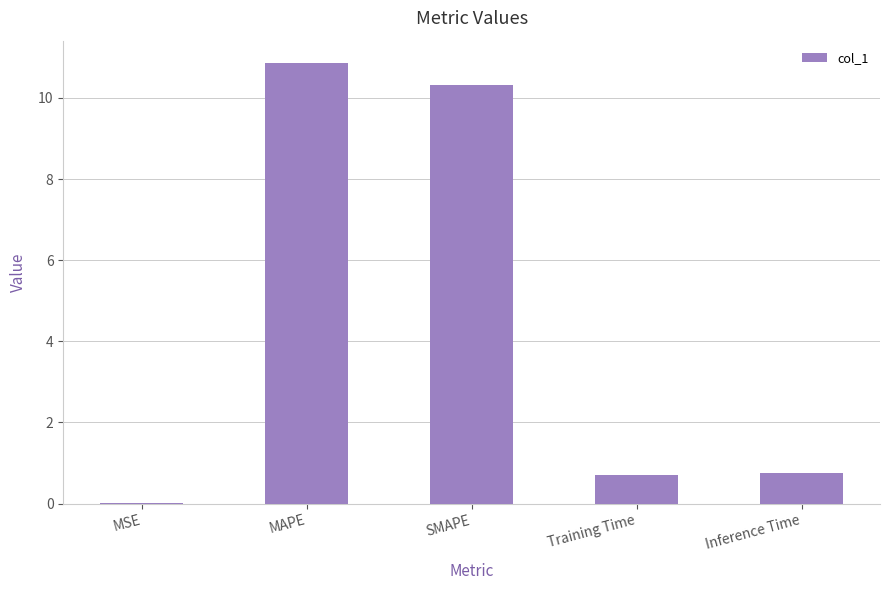

What is the sum of all values?

22.6